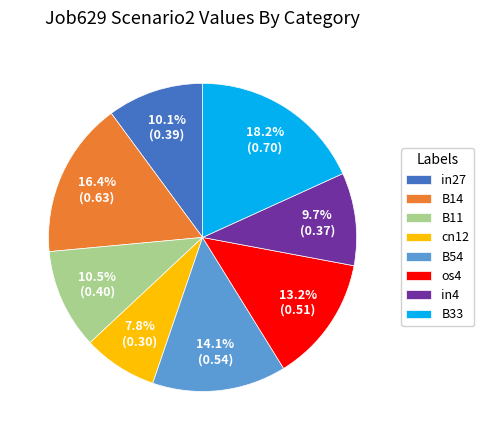

Which category has the smallest portion of the pie?

cn12